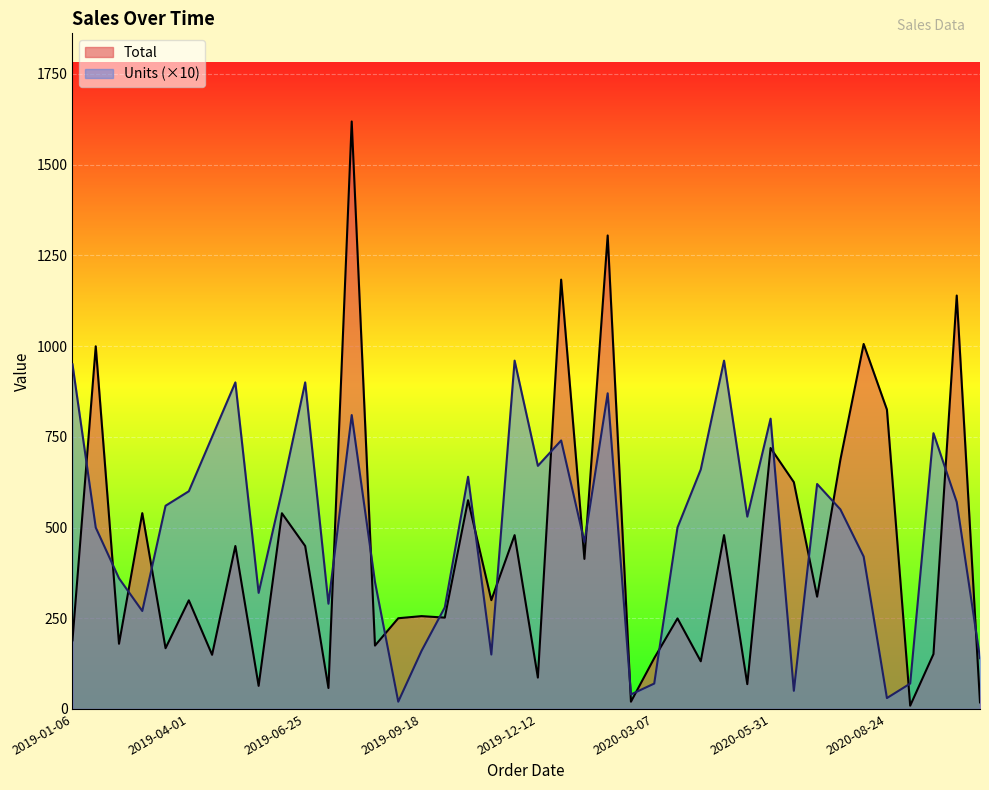

At which category is the sum across all series the highest?

2019-07-29